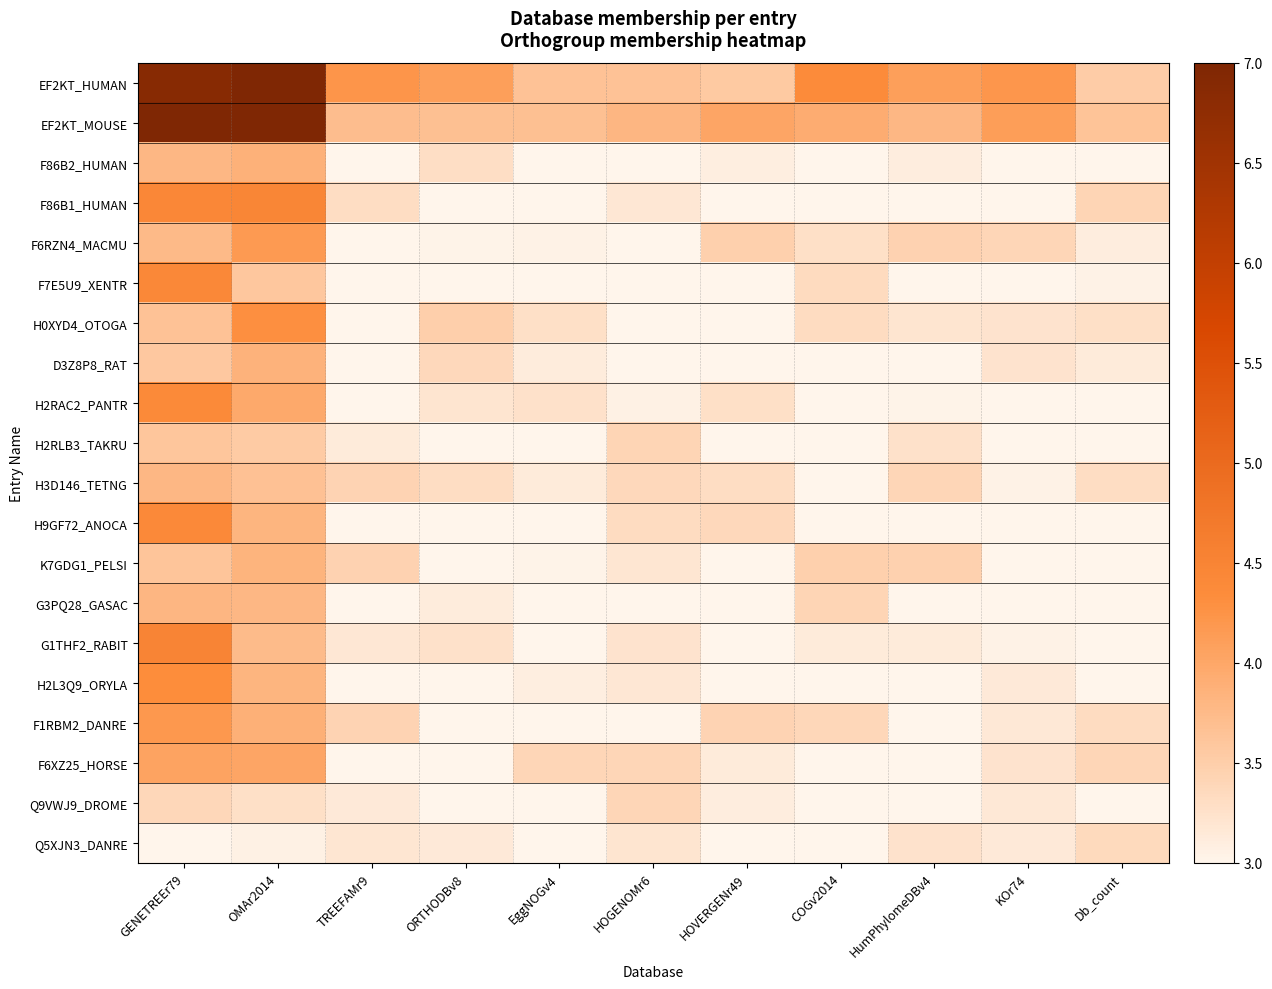

Which category has the highest value across all series?

OMAr2014